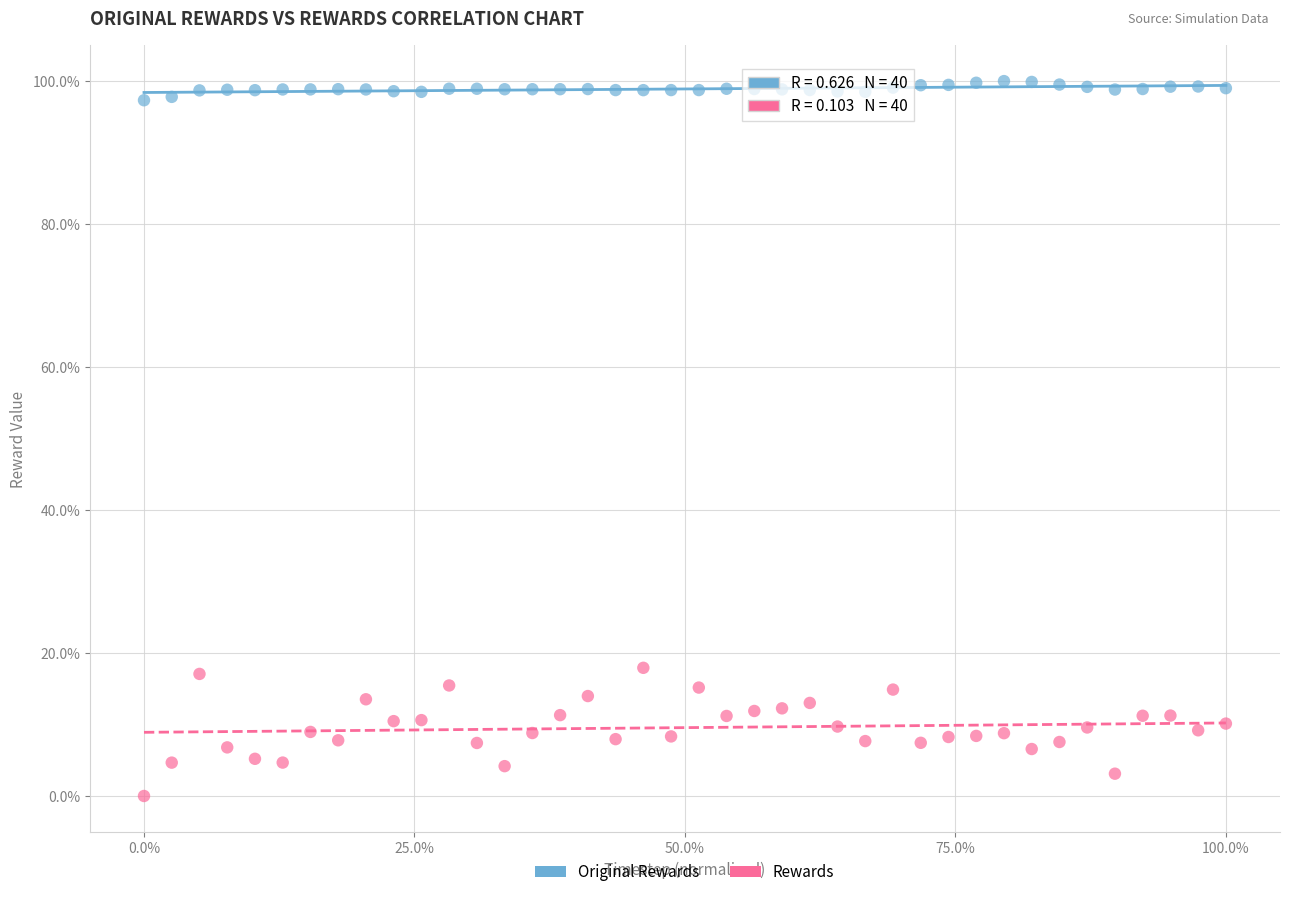

Which series reaches the minimum Y coordinate?

Rewards